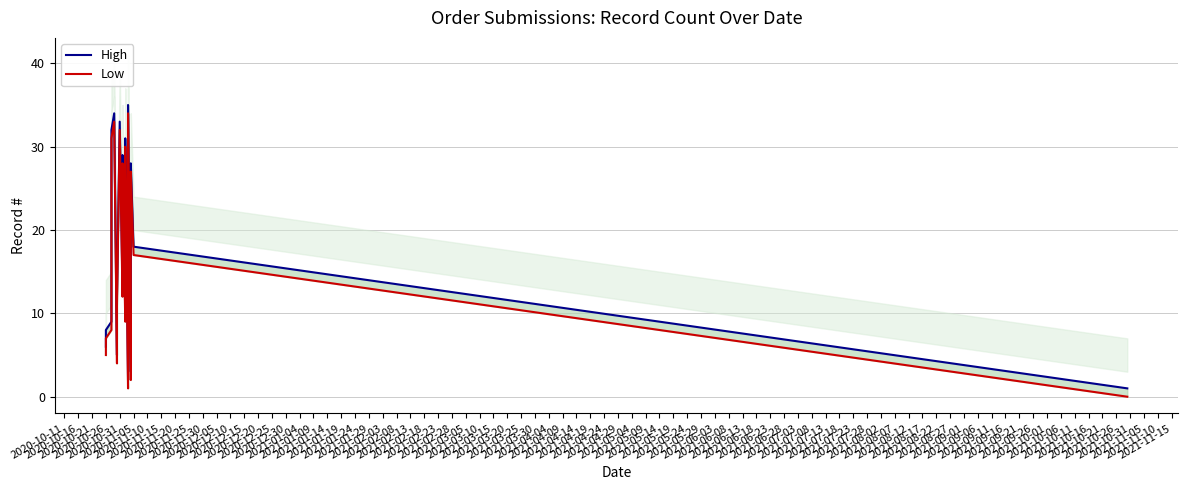

Where does the Low series first go above 17?

2020-10-26